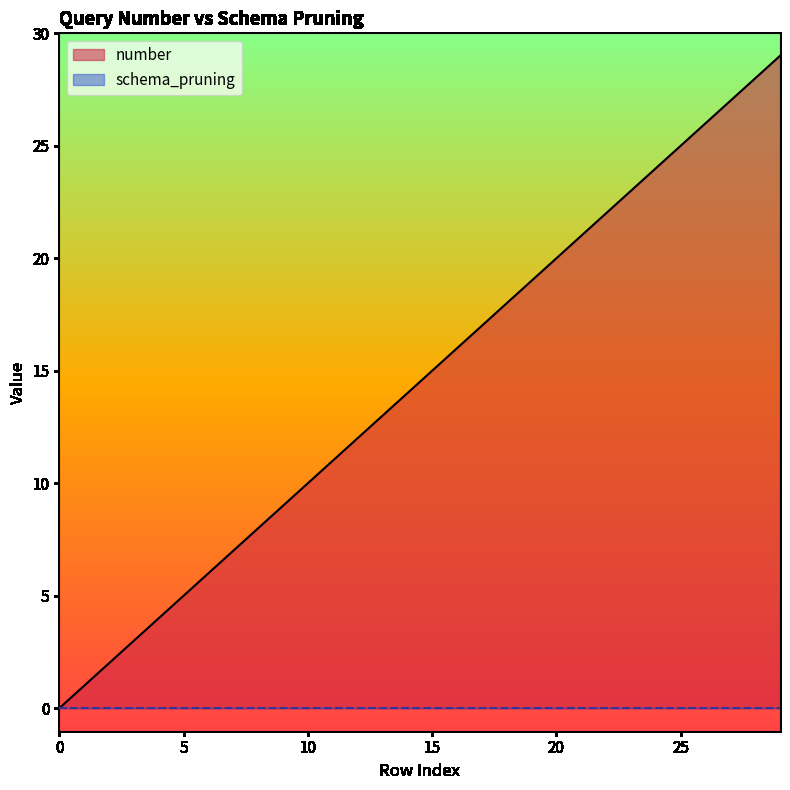

How many series are shown in this chart?

2